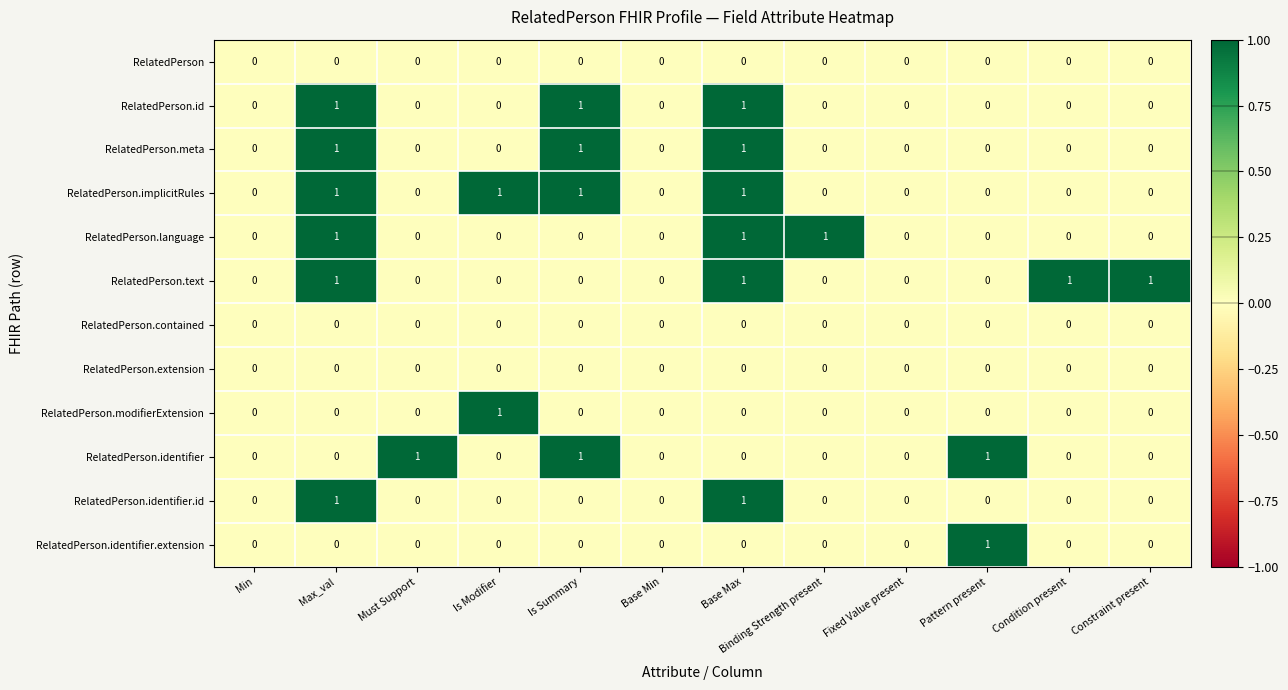

How many RelatedPerson.modifierExtension values are between 0 and 1?

12